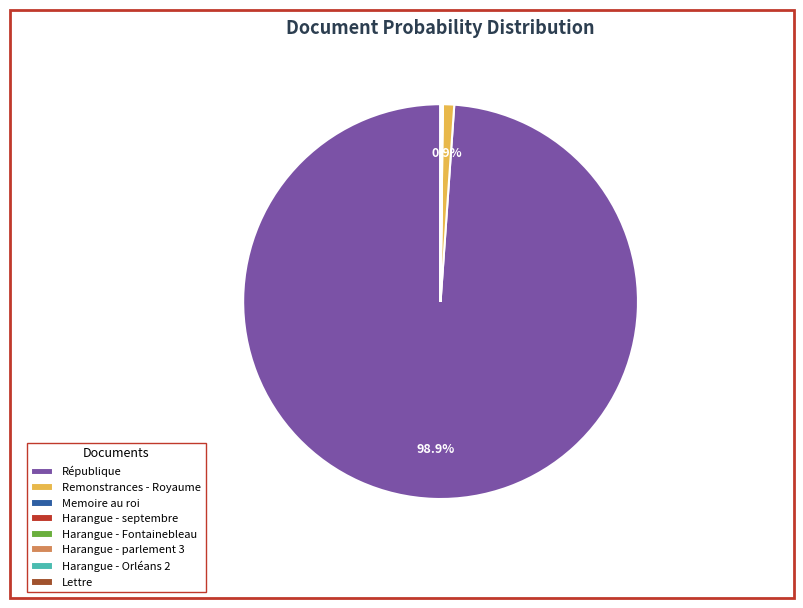

To the nearest percent, what is the average slice percentage?

12%